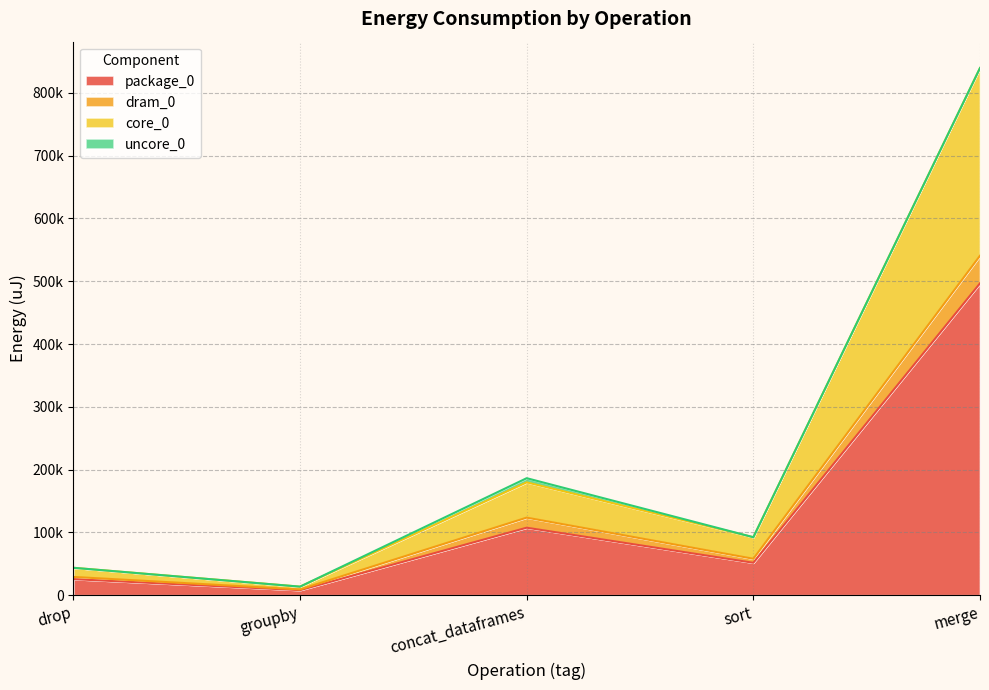

Does the chart have visible grid lines?

Yes